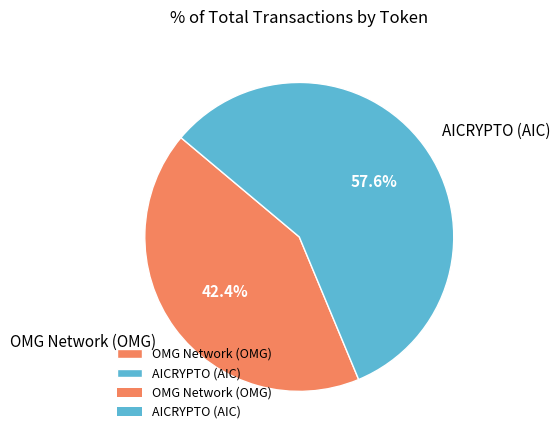

Rank the categories by value from lowest to highest.

OMG Network (OMG), AICRYPTO (AIC)